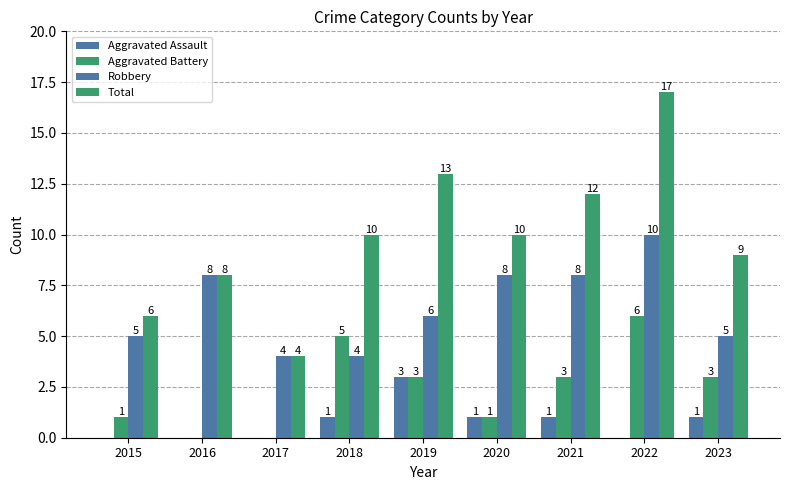

Reading left to right, extract all data points from this chart.

Aggravated Assault: 2015=0	2016=0	2017=0	2018=1	2019=3	2020=1	2021=1	2022=0	2023=1
Aggravated Battery: 2015=1	2016=0	2017=0	2018=5	2019=3	2020=1	2021=3	2022=6	2023=3
Robbery: 2015=5	2016=8	2017=4	2018=4	2019=6	2020=8	2021=8	2022=10	2023=5
Total: 2015=6	2016=8	2017=4	2018=10	2019=13	2020=10	2021=12	2022=17	2023=9